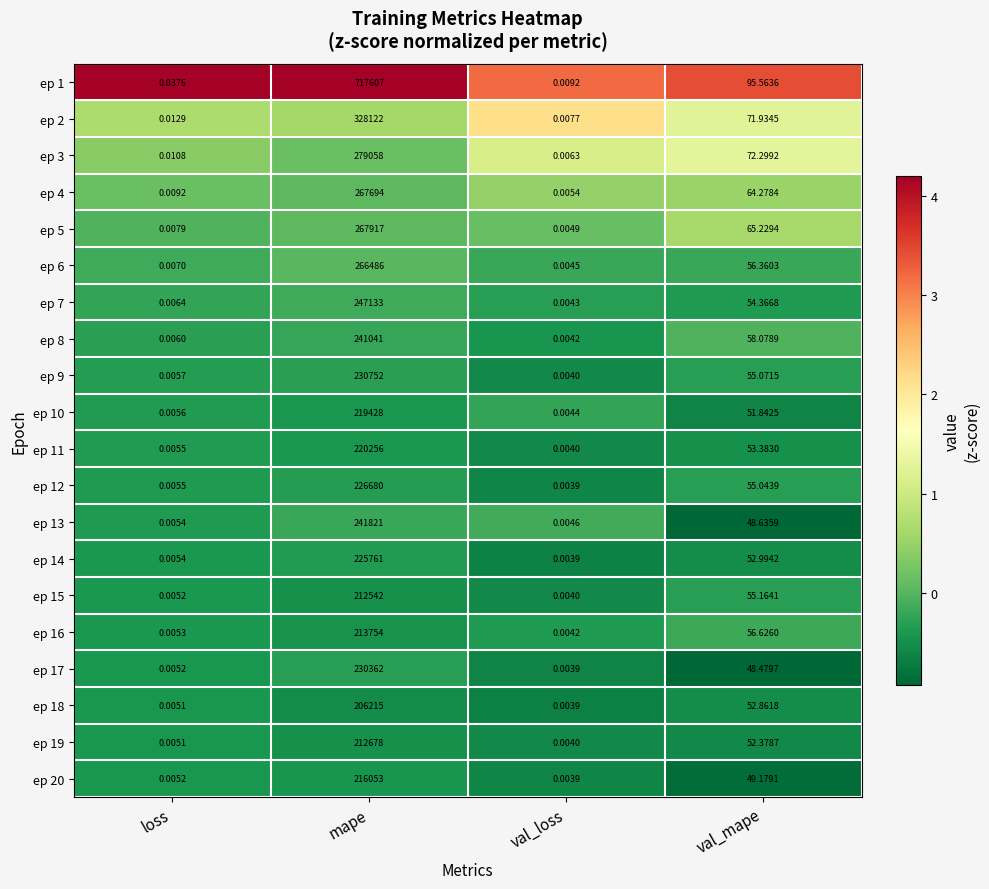

Which category has the lowest value across all series?

val_loss